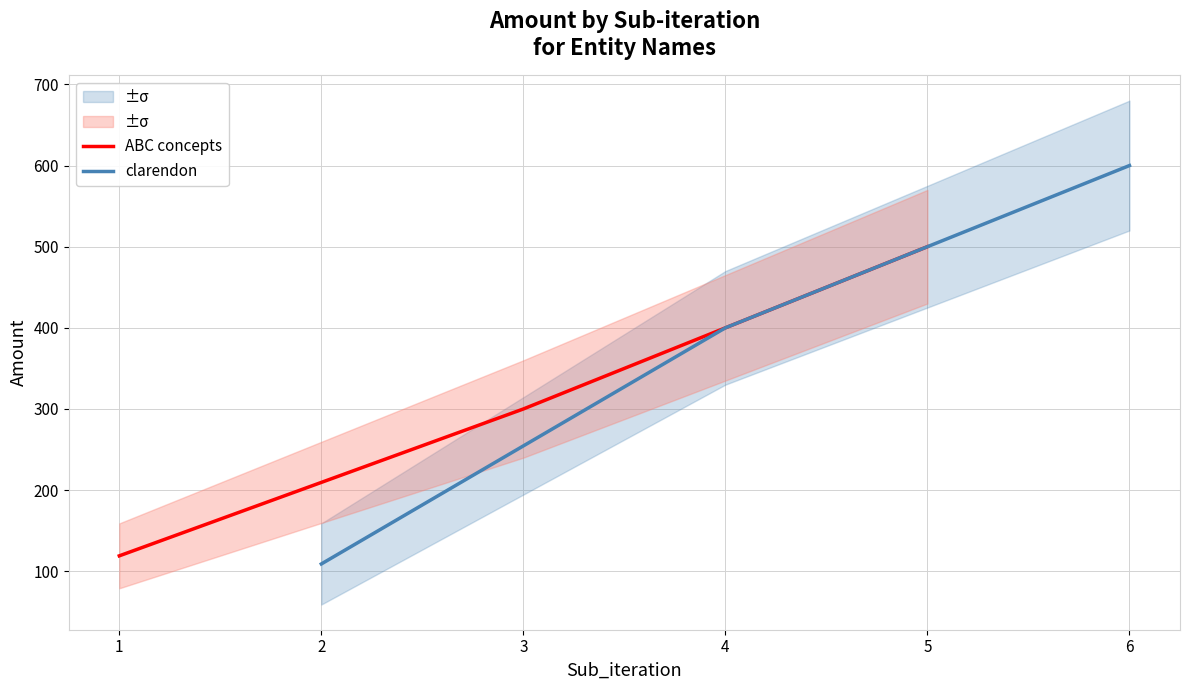

How many data points in clarendon are less than 400?

1